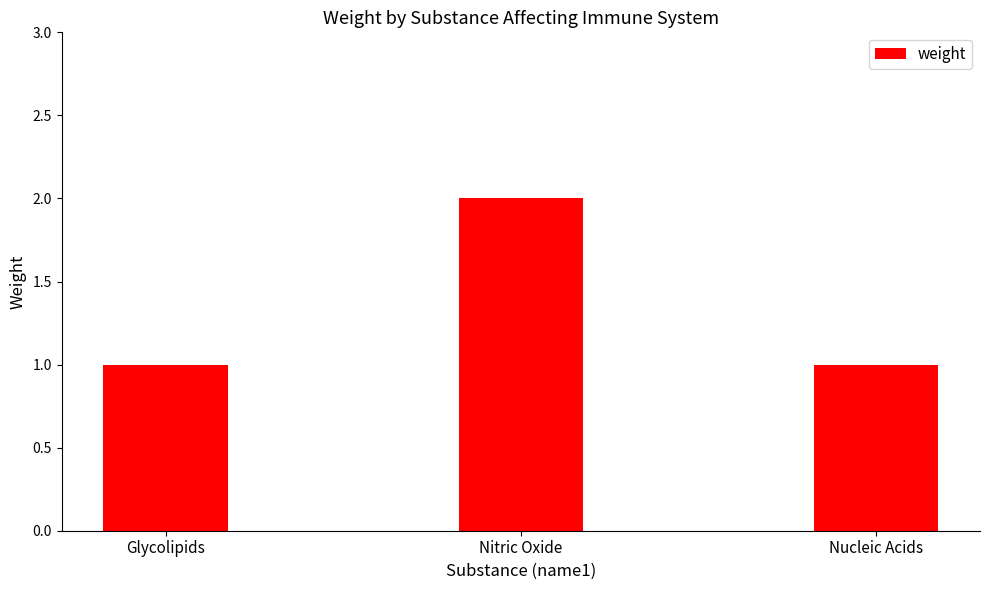

What is the sum of all values?

4